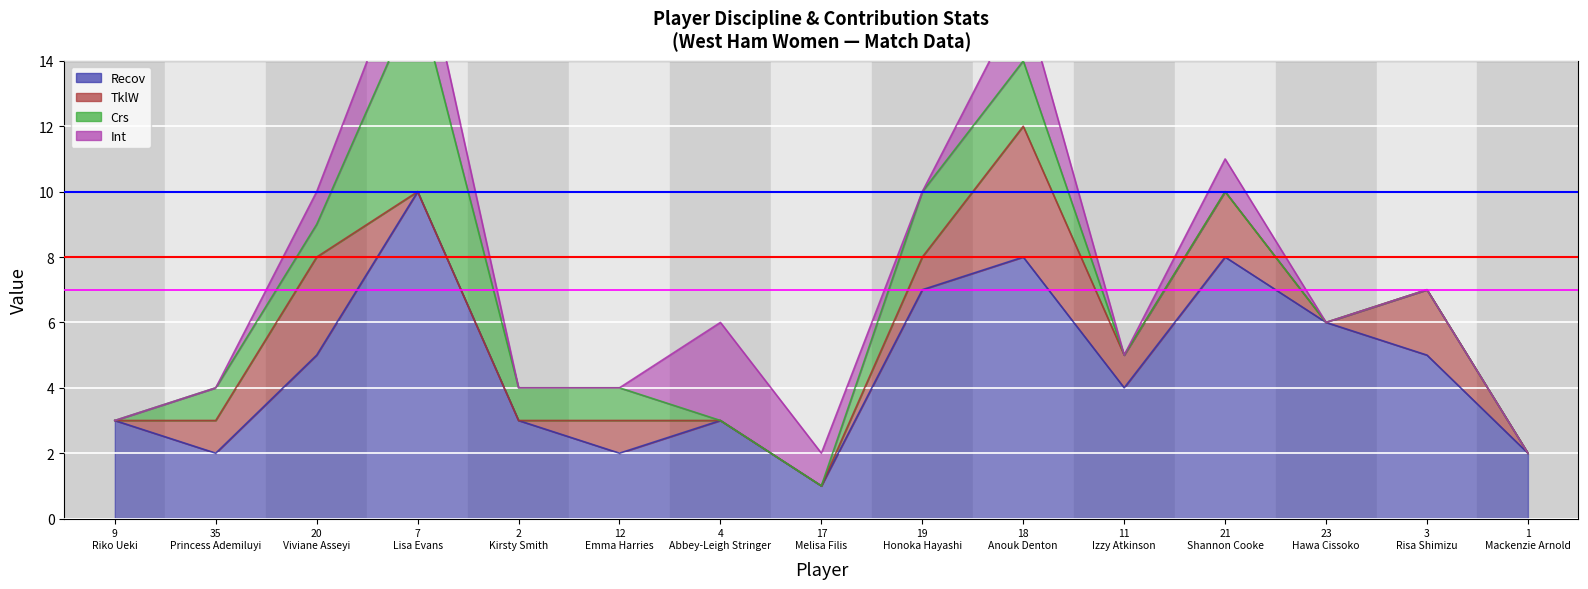

How many lines are shown in the chart?

4